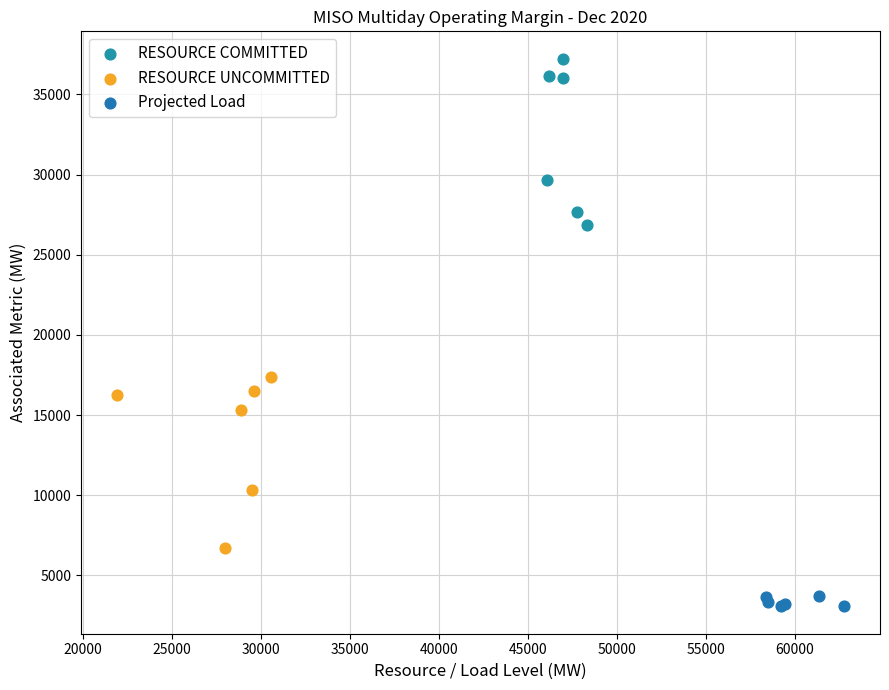

Which series reaches the maximum Y coordinate?

RESOURCE COMMITTED